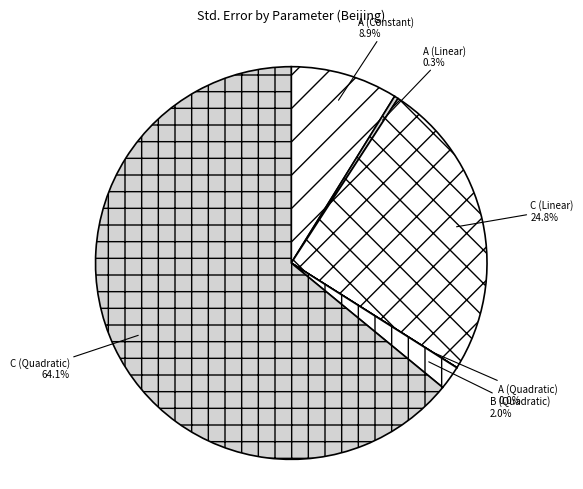

Which slice is the largest?

C (Quadratic)